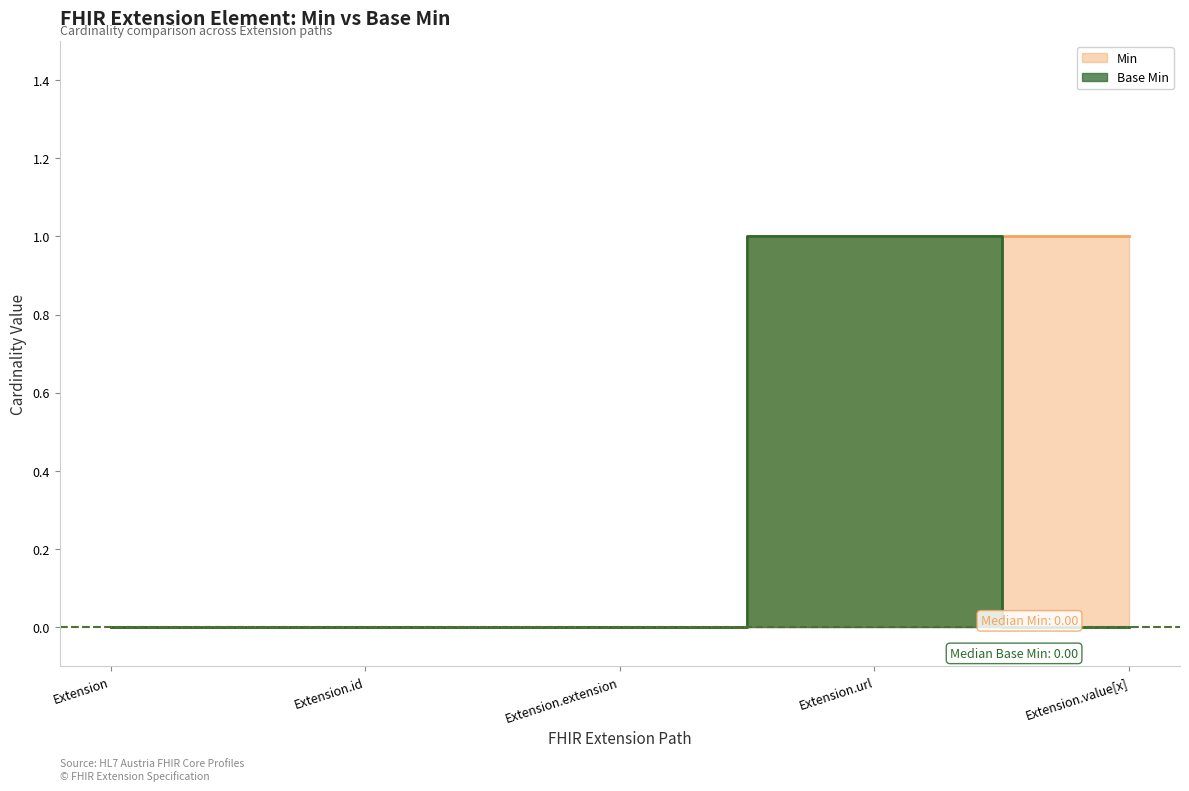

Rank the series by their maximum value, from lowest to highest.

Min, Base Min